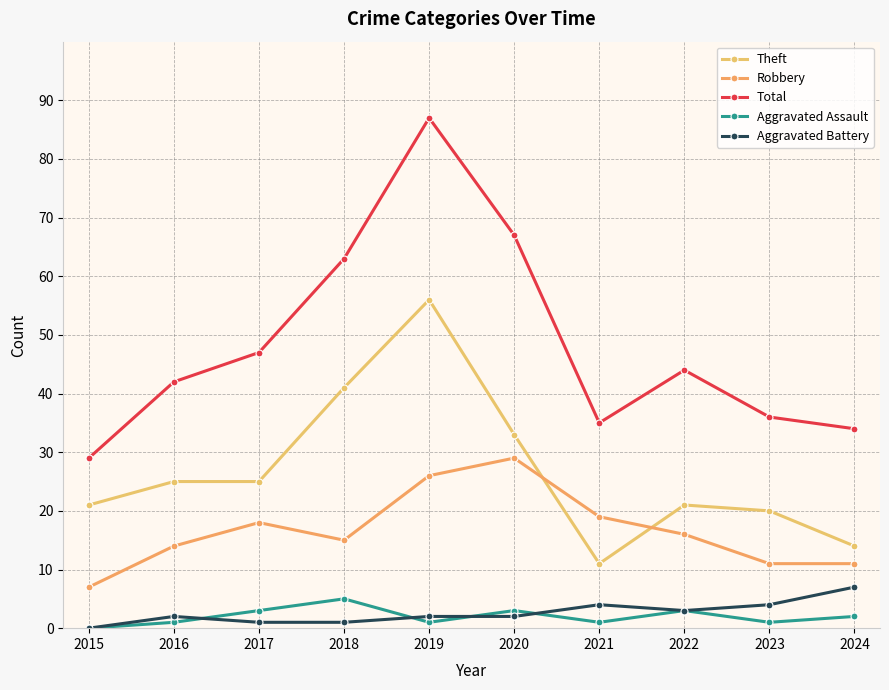

Where is the first local maximum for Robbery?

2017